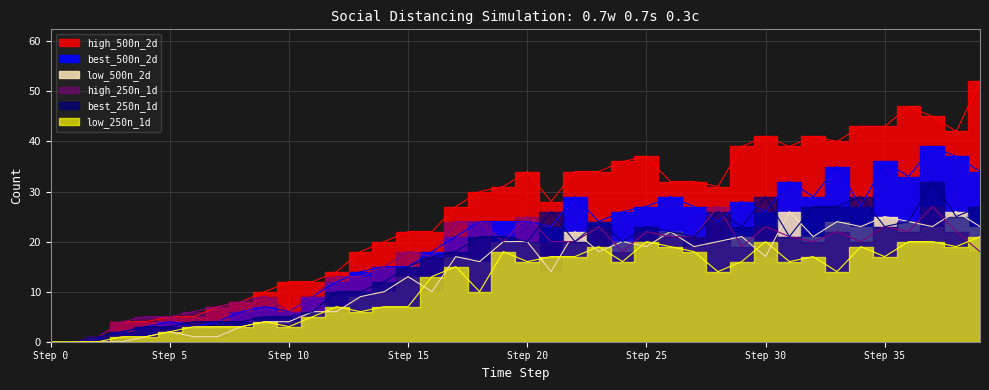

Reading left to right, transcribe all the data shown in this chart.

best_500n_2d: 0	0	1	2	3	4	3	4	6	7	6	9	12	14	15	15	18	21	24	24	24	23	29	24	26	27	29	27	24	28	26	32	29	35	27	36	33	39	37	34
low_500n_2d: 0	0	0	0	1	2	1	1	3	4	4	6	6	9	10	13	10	17	16	20	20	14	22	18	20	19	22	19	20	21	17	26	21	24	23	25	24	23	26	23
high_500n_2d: 0	0	1	4	4	5	5	7	8	10	12	12	14	18	20	22	22	27	30	31	34	28	34	34	36	37	32	32	31	39	41	39	41	40	43	43	47	45	42	52
best_250n_1d: 0	0	1	2	3	3	4	4	4	5	5	6	10	10	12	15	17	18	21	21	20	26	20	24	20	23	22	21	26	23	29	21	27	27	29	23	24	32	25	27
low_250n_1d: 0	0	0	1	1	2	3	3	3	4	3	5	7	6	7	7	13	15	10	18	16	17	17	19	16	20	19	18	14	16	20	16	17	14	19	17	20	20	19	21
high_250n_1d: 0	0	1	4	5	5	6	7	8	9	6	9	13	13	15	18	17	24	24	20	25	20	20	23	18	22	21	21	27	19	23	21	20	22	20	23	22	27	22	18